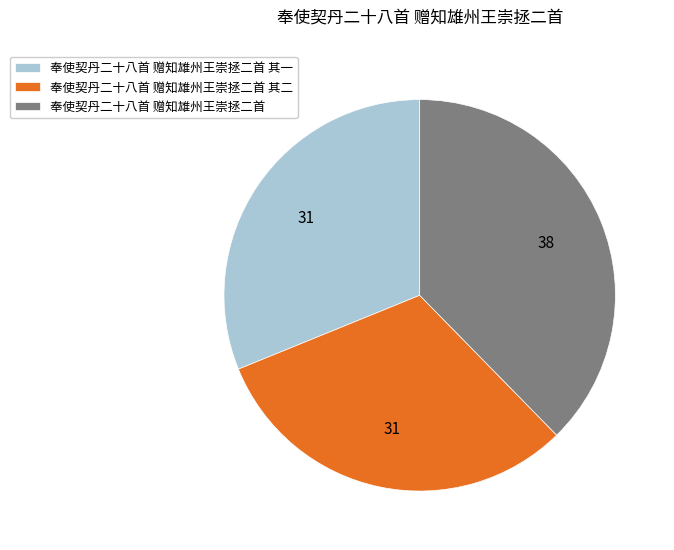

True or false: 奉使契丹二十八首 赠知雄州王崇拯二首 其一 accounts for 17% of the total.

False